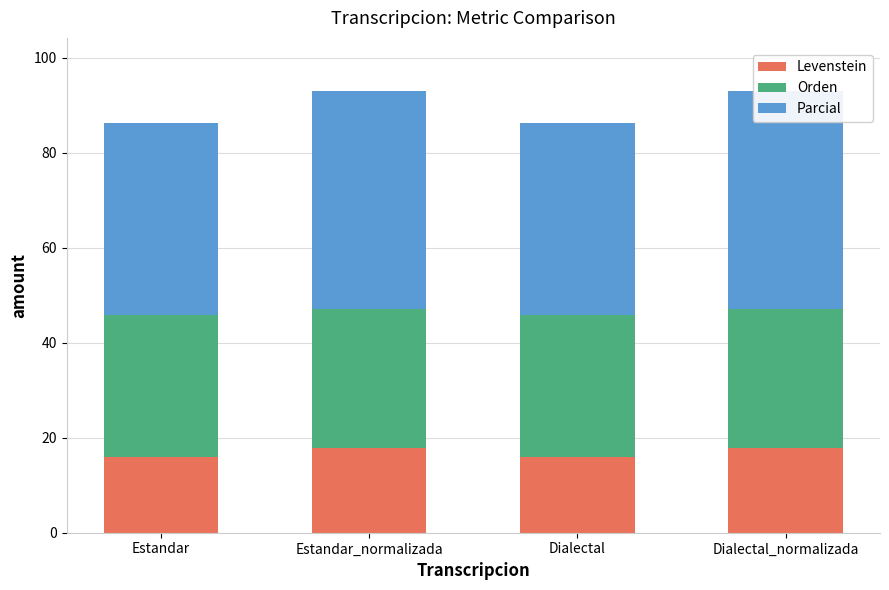

The value of Orden at Estandar_normalizada is 29.2. True or false?

True